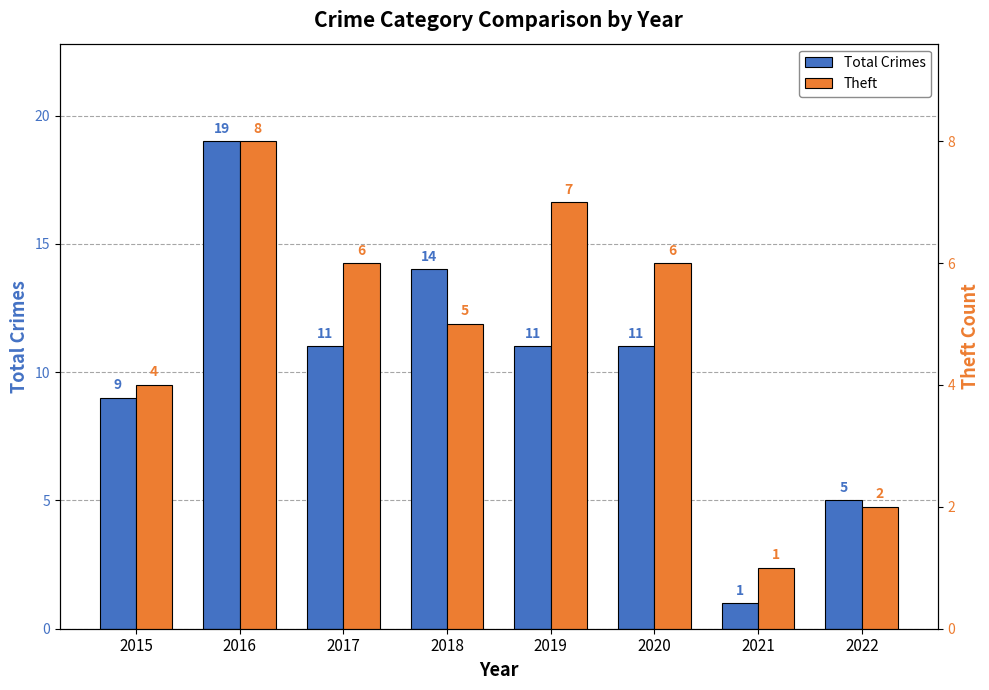

True or false: Total Crimes has a value of 1 at 2021.

True